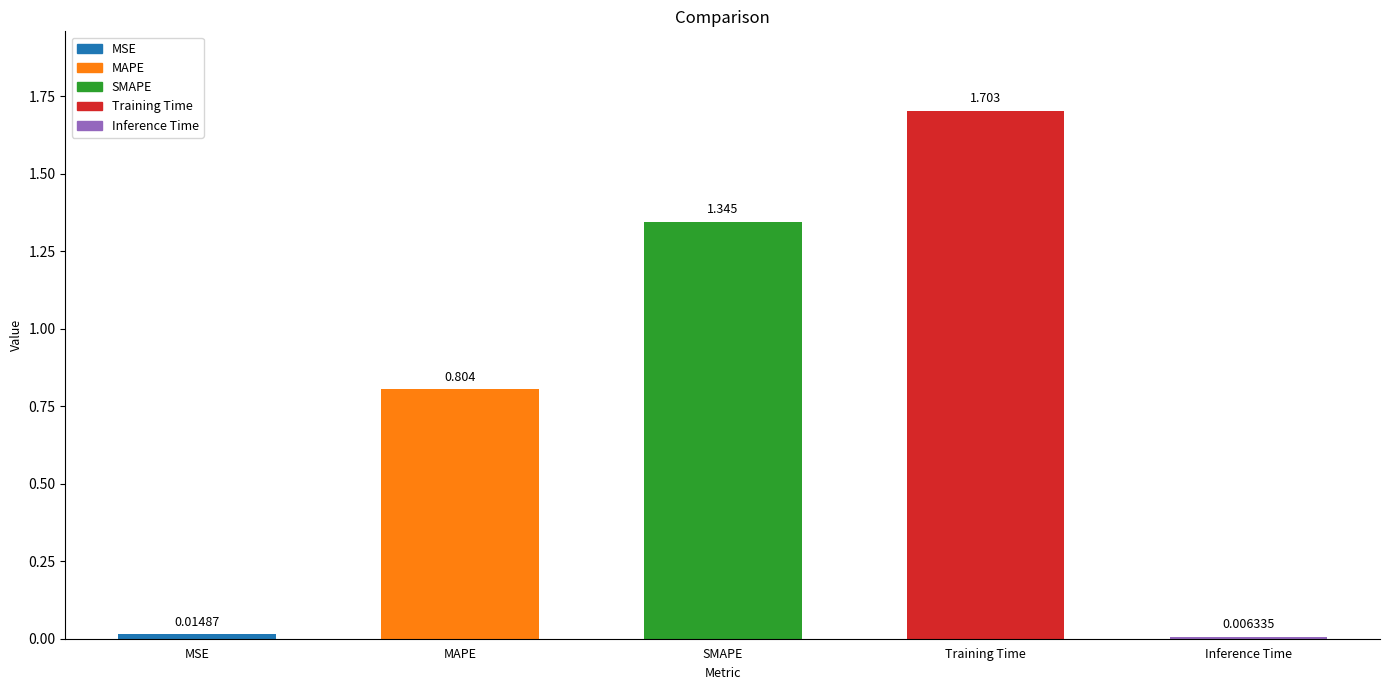

At which label is the value closest to 0?

Inference Time